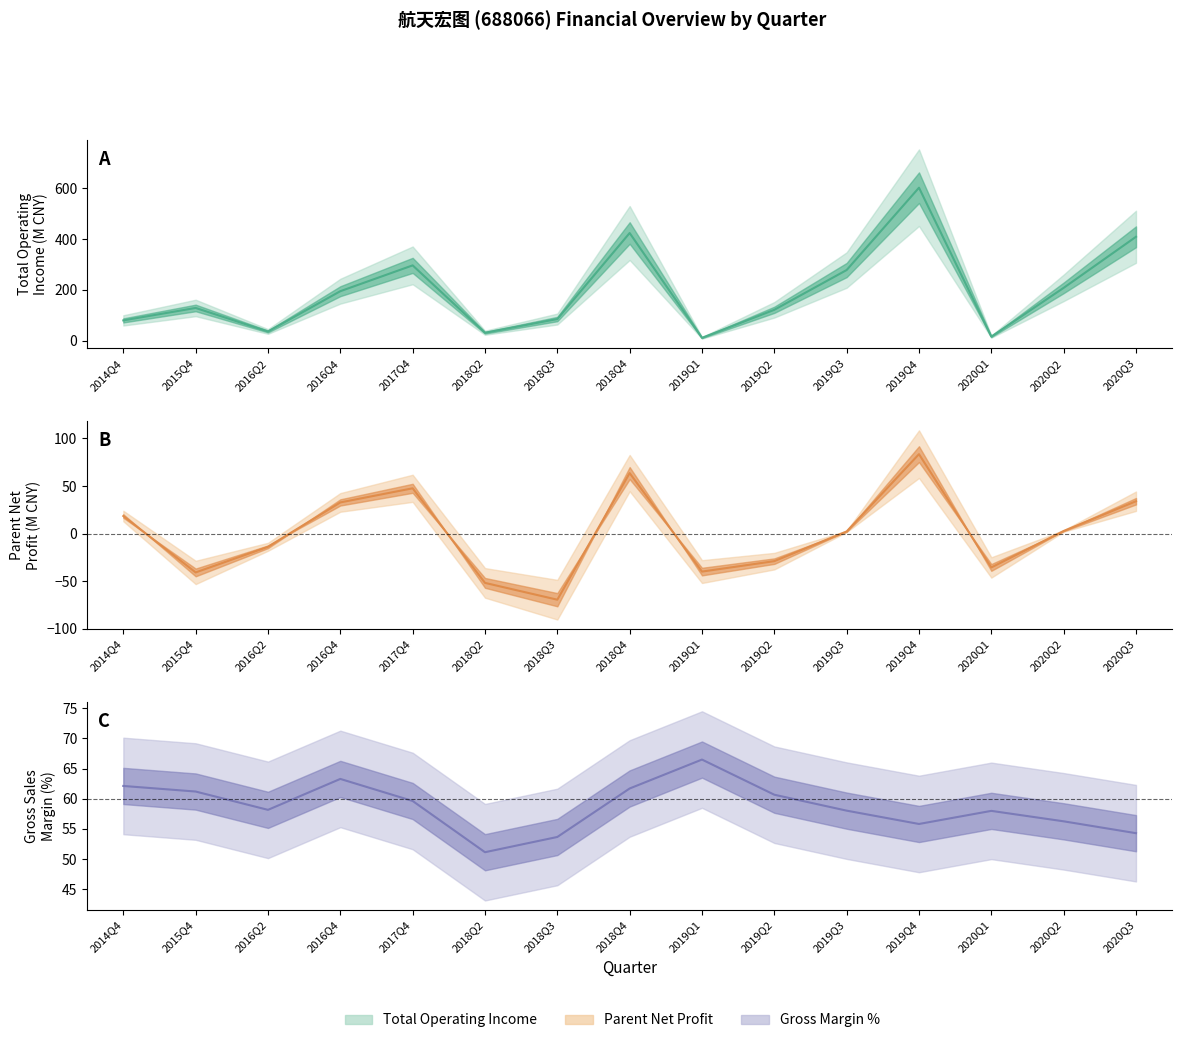

True or false: PARENT_NETPROFIT has a value of -23.2 at 2018Q3.

False